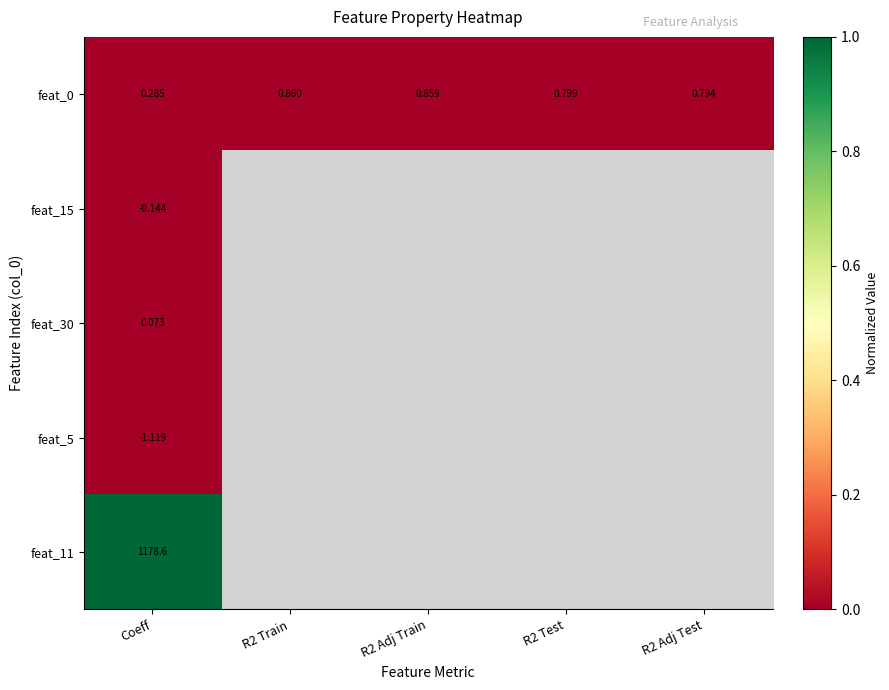

Which category has the lowest value in the feat_0 series?

Coeff